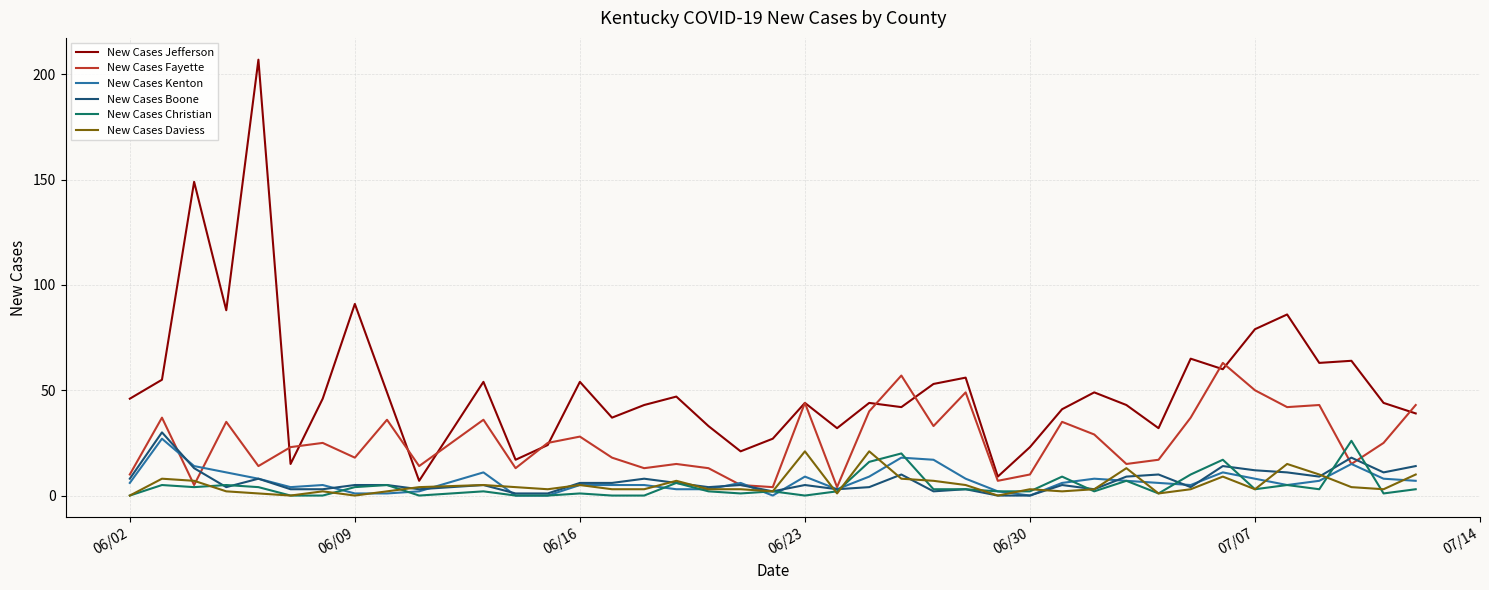

What is the highest value of the New Cases Jefferson series?

207